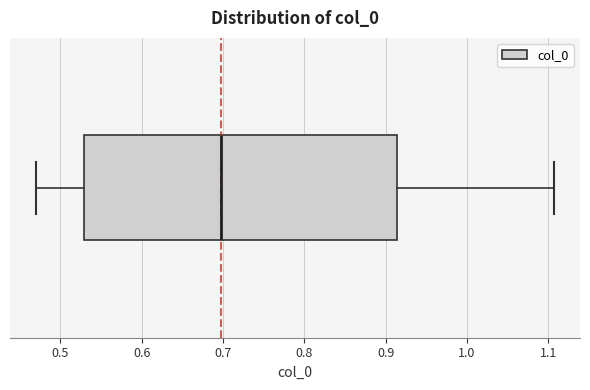

Transcribe this box plot: give where the median line is, the range the box spans, and where the two whiskers end, as read against the x-axis. The values are not printed on the chart, so give them approximately, as read against the axis.

median 0.70, box 0.53 to 0.91, whiskers 0.47 to 1.11